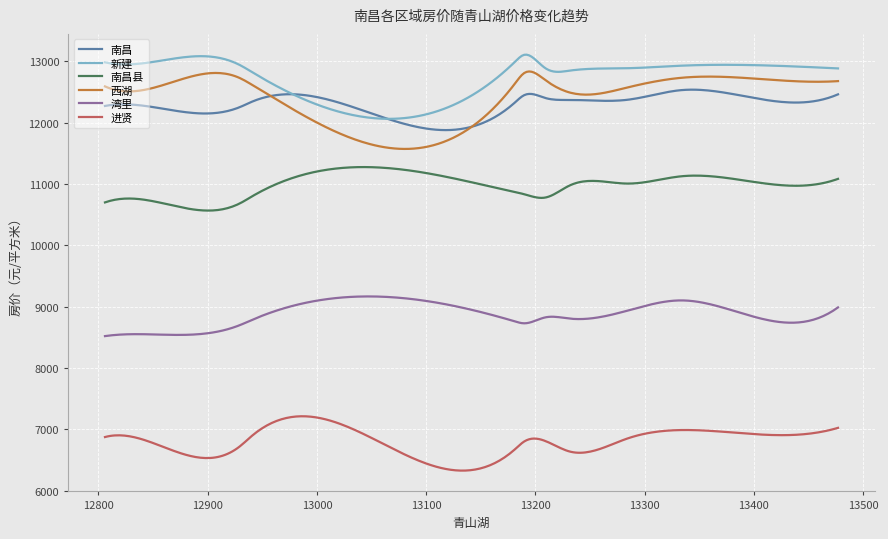

Which series has the widest spread of values?

西湖